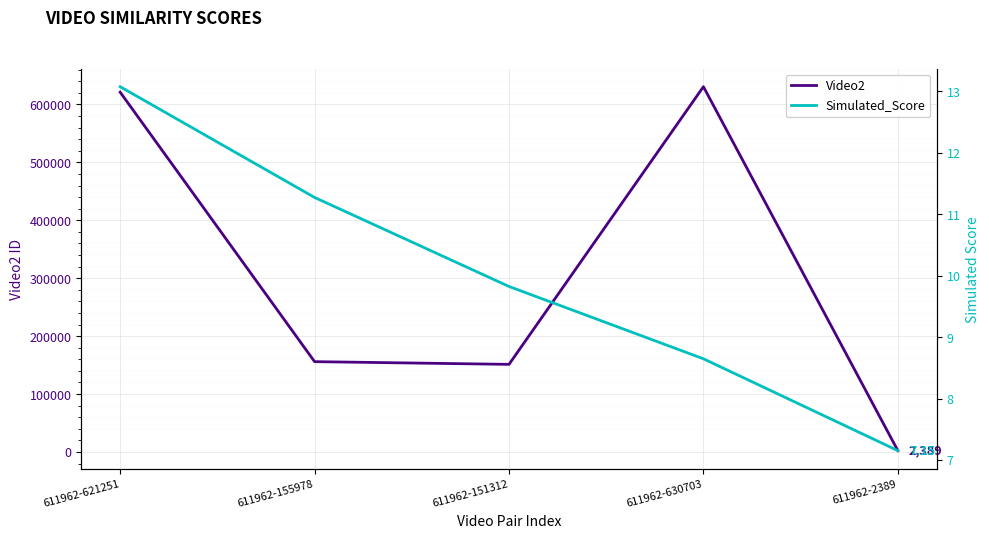

Reading right to left, extract all data points from this chart.

Video2: 2389.0	630703.0	151312.0	155978.0	621251.0
Simulated_Score: 7.2	8.6	9.8	11.3	13.1